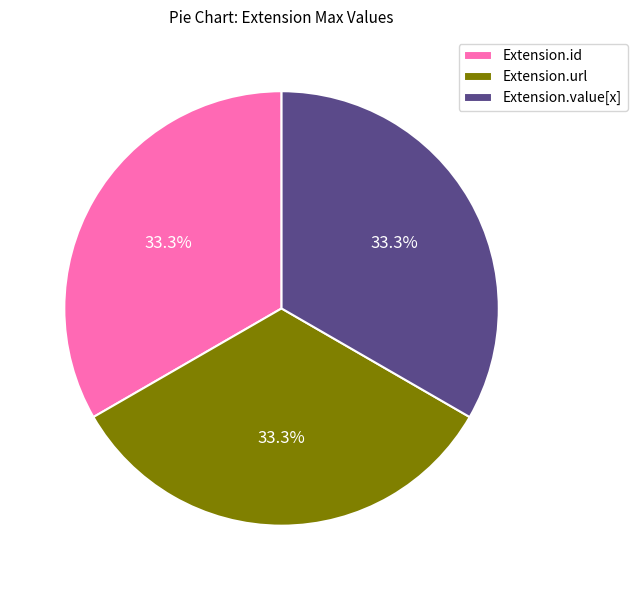

How many segments does this pie chart have?

3